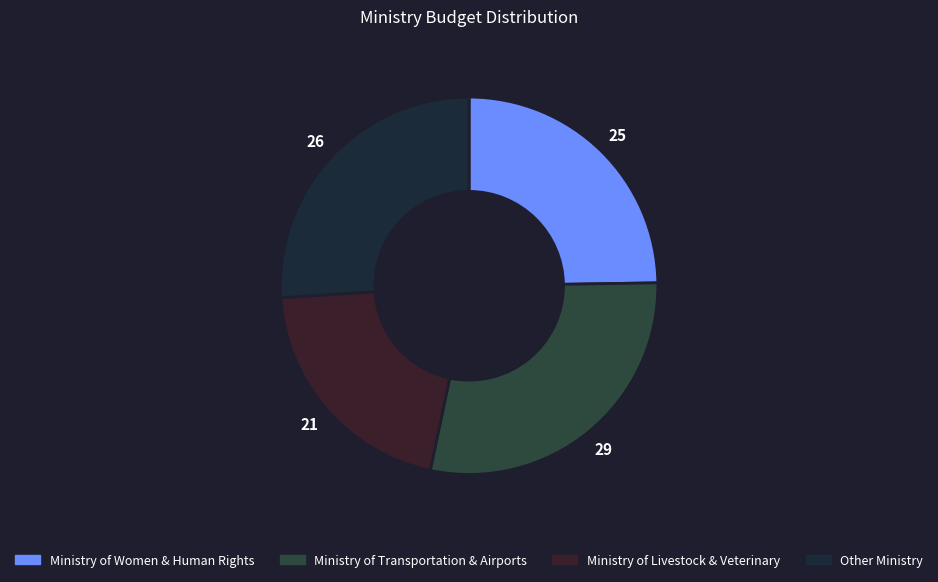

To the nearest percent, what percentage of the pie is Ministry of Women & Human Rights?

25%